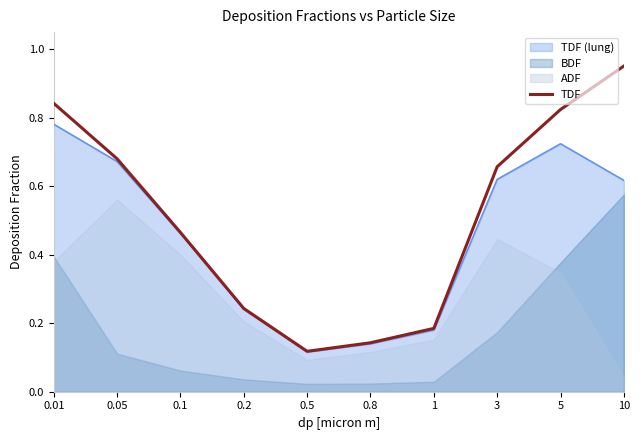

Which category has the highest value across all series?

10